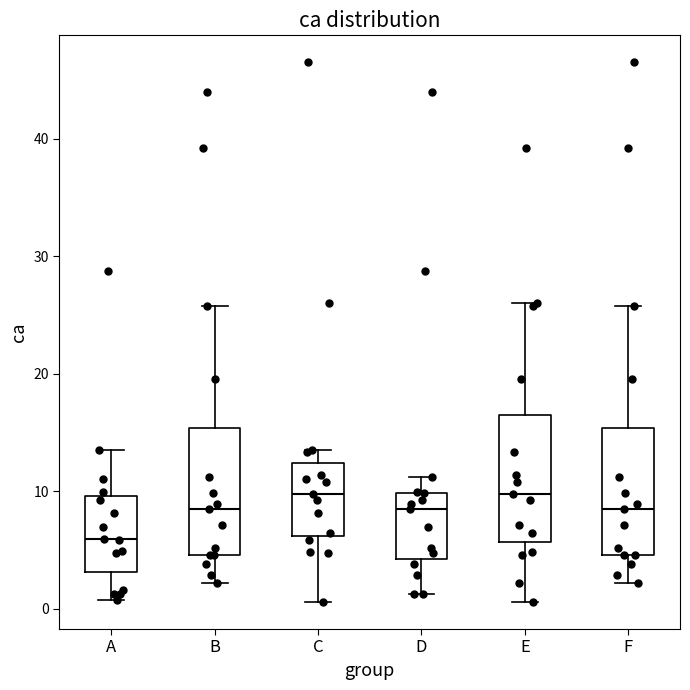

Which box's median line is the lowest?

A